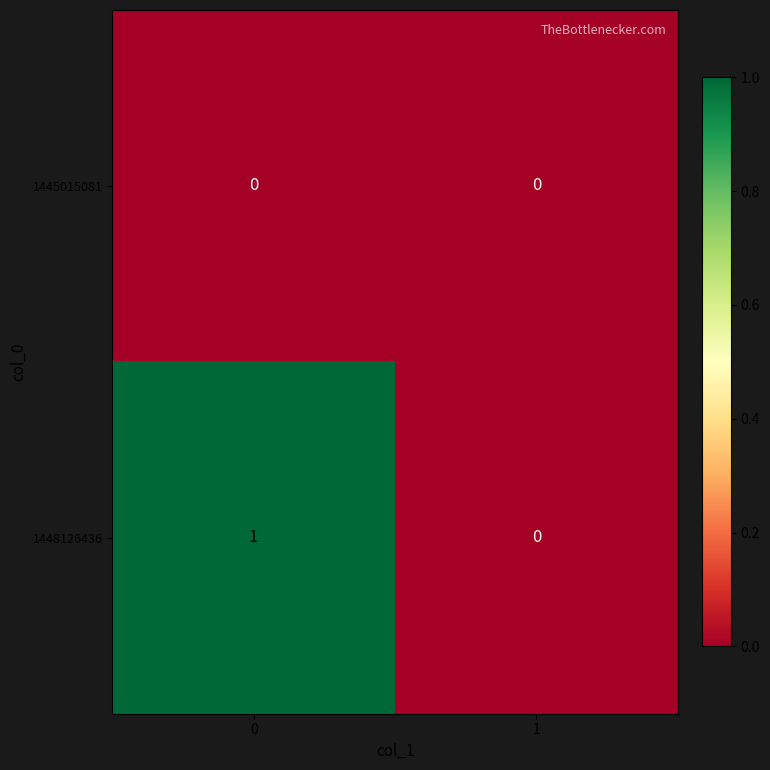

Reading right to left, extract all data points from this chart.

1445015081: 0	0
1448126436: 0	1